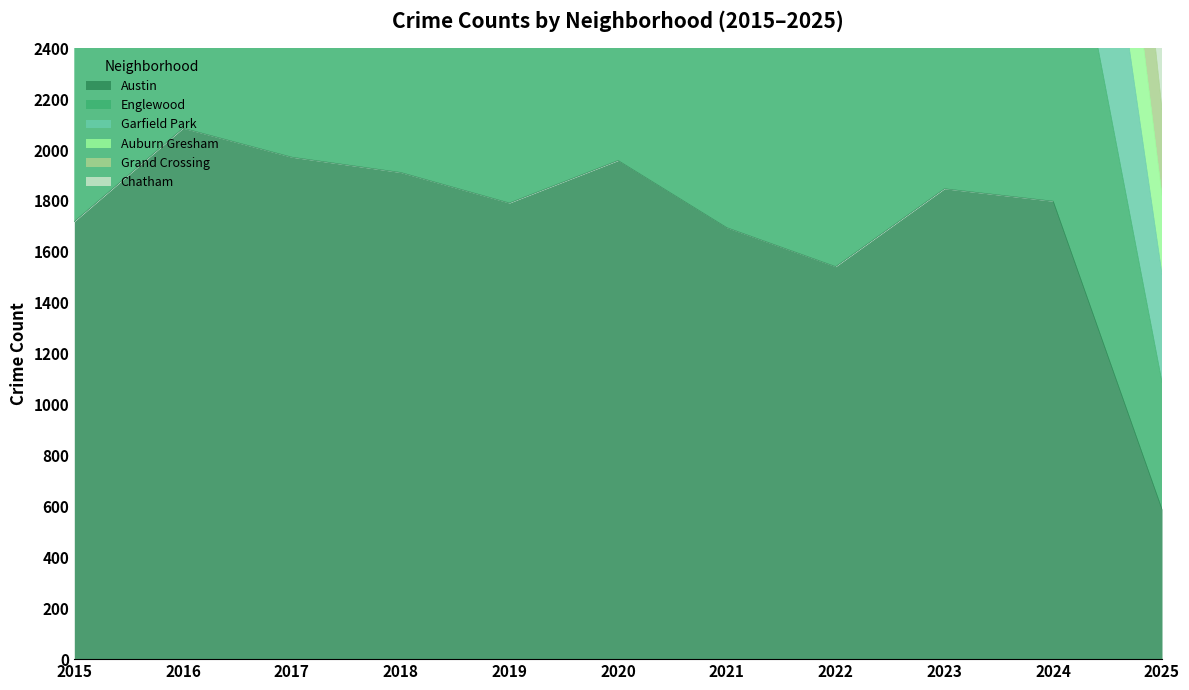

Which series has the largest range (max minus min)?

Garfield Park